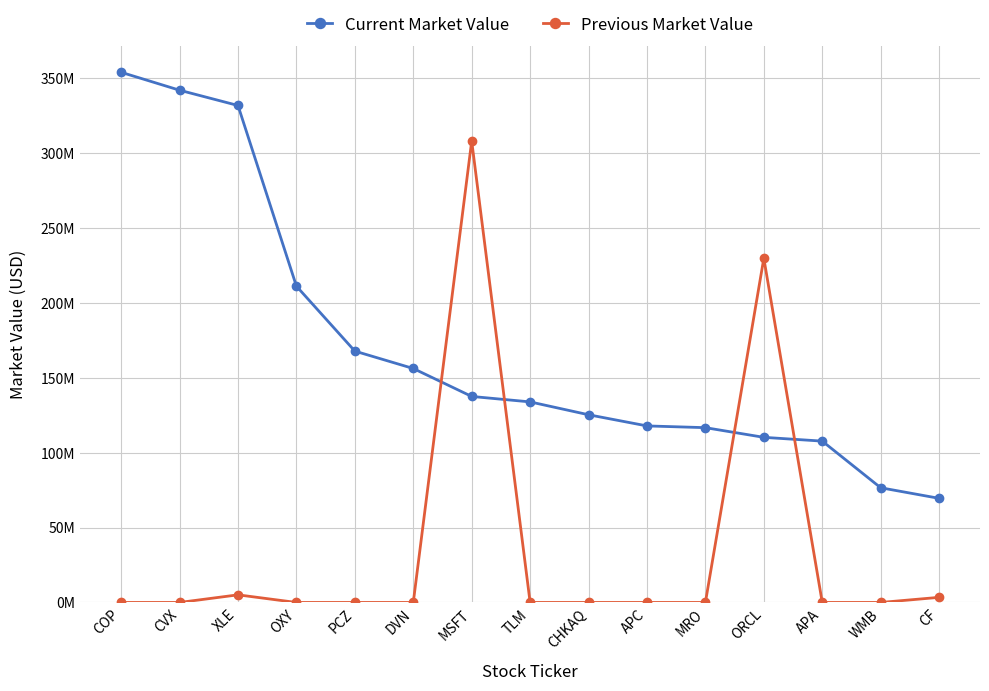

Is the value of Current Market Value at CVX greater than the value of Previous Market Value at APA?

Yes